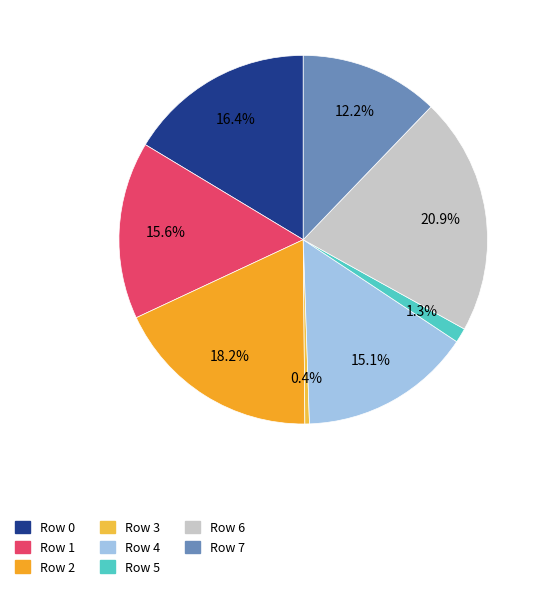

To the nearest percent, what portion does Row 1 represent?

16%